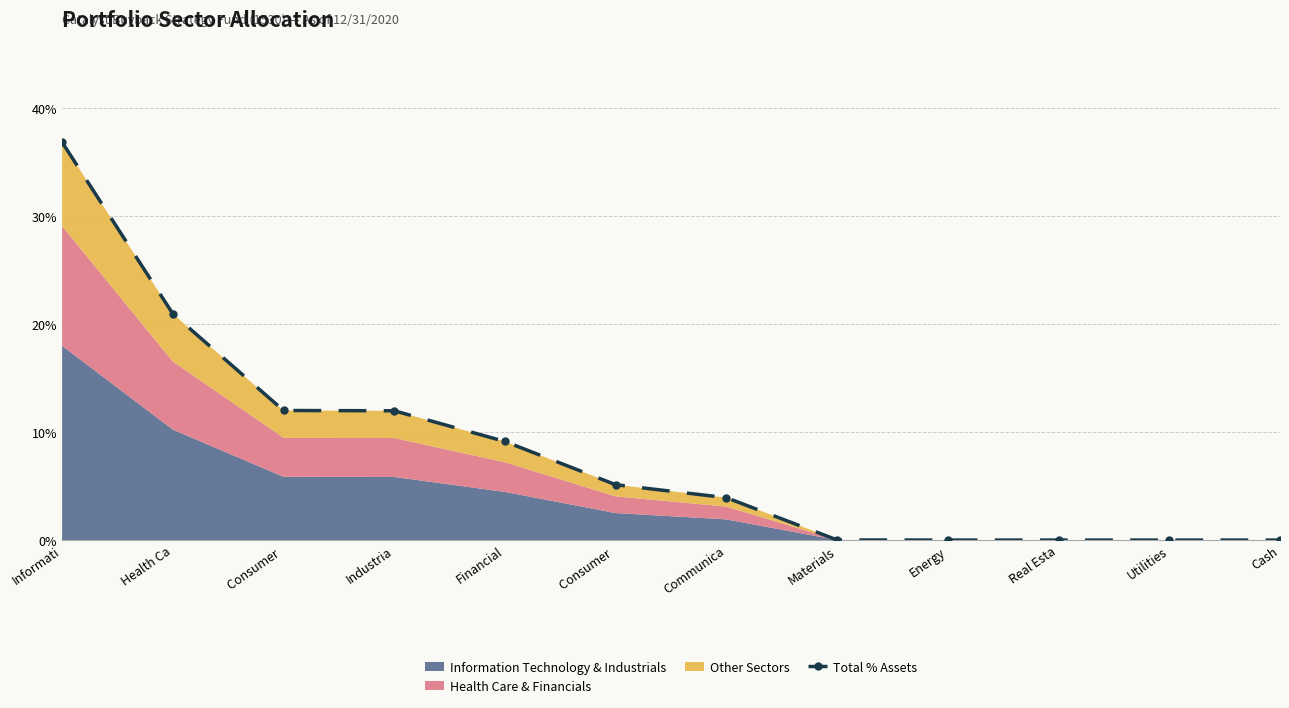

Reading left to right, extract all data points from this chart.

Informati=0.4	Health Ca=0.2	Consumer =0.1	Industria=0.1	Financial=0.1	Consumer =0.1	Communica=0.0	Materials=0.0	Energy=0.0	Real Esta=0.0	Utilities=0.0	Cash=0.0